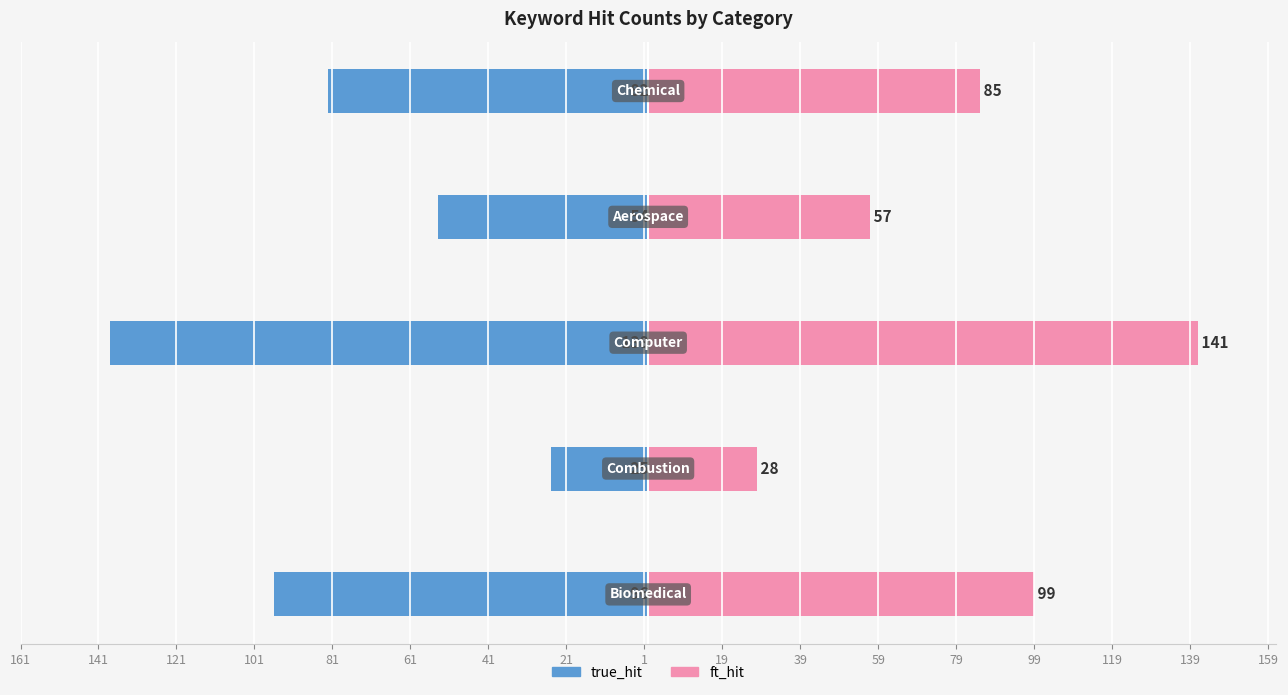

What is the difference between the maximum and minimum values in the ft_hit series?

113